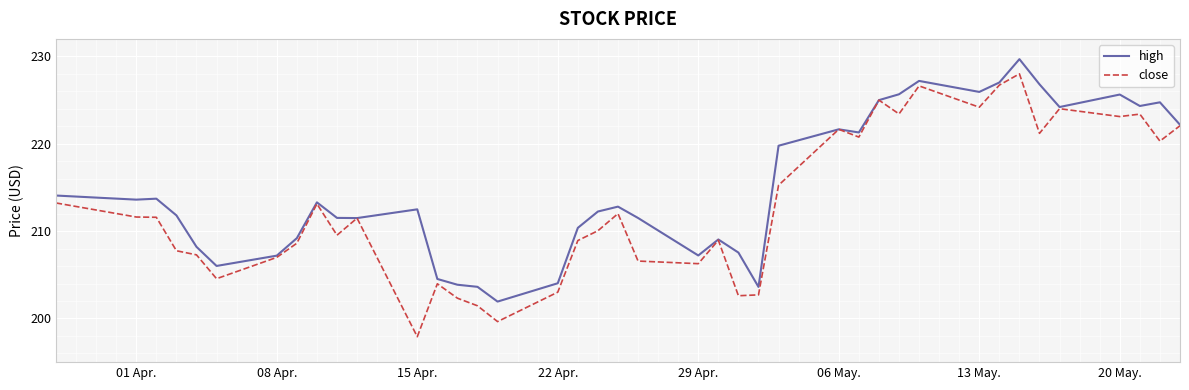

Which series has the largest total across all categories?

high